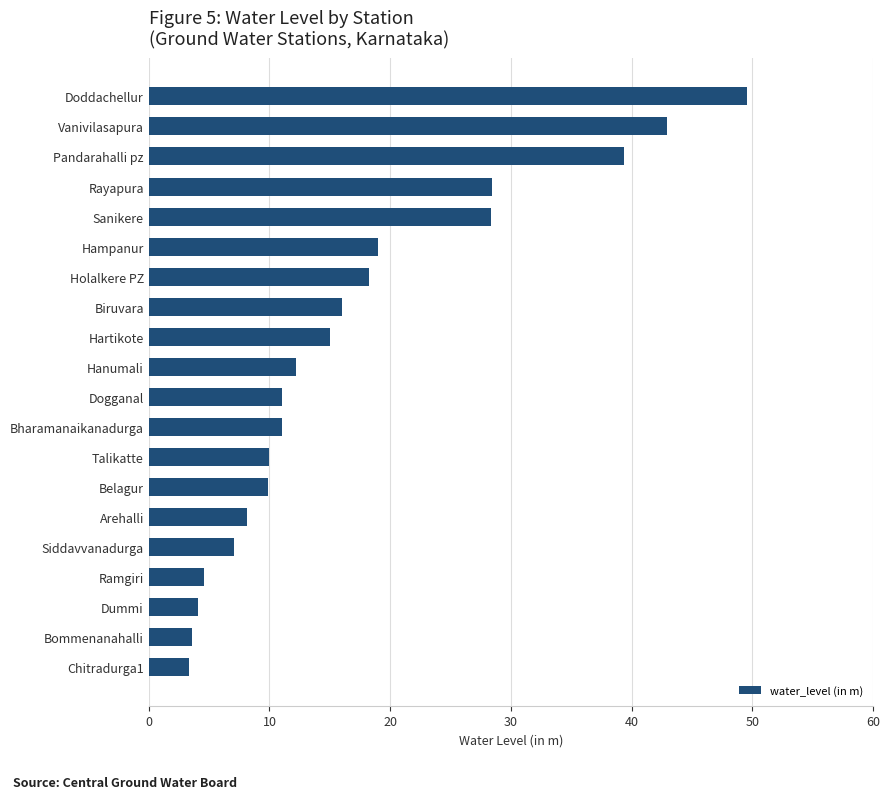

The value at Dummi is 6.1. True or false?

False